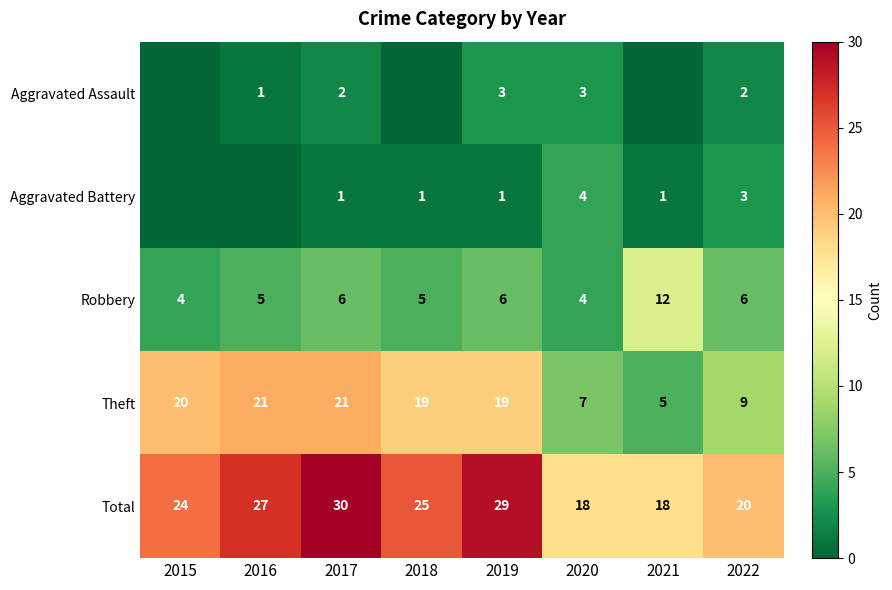

Between 2019 and 2020, which series saw the biggest shift?

Theft